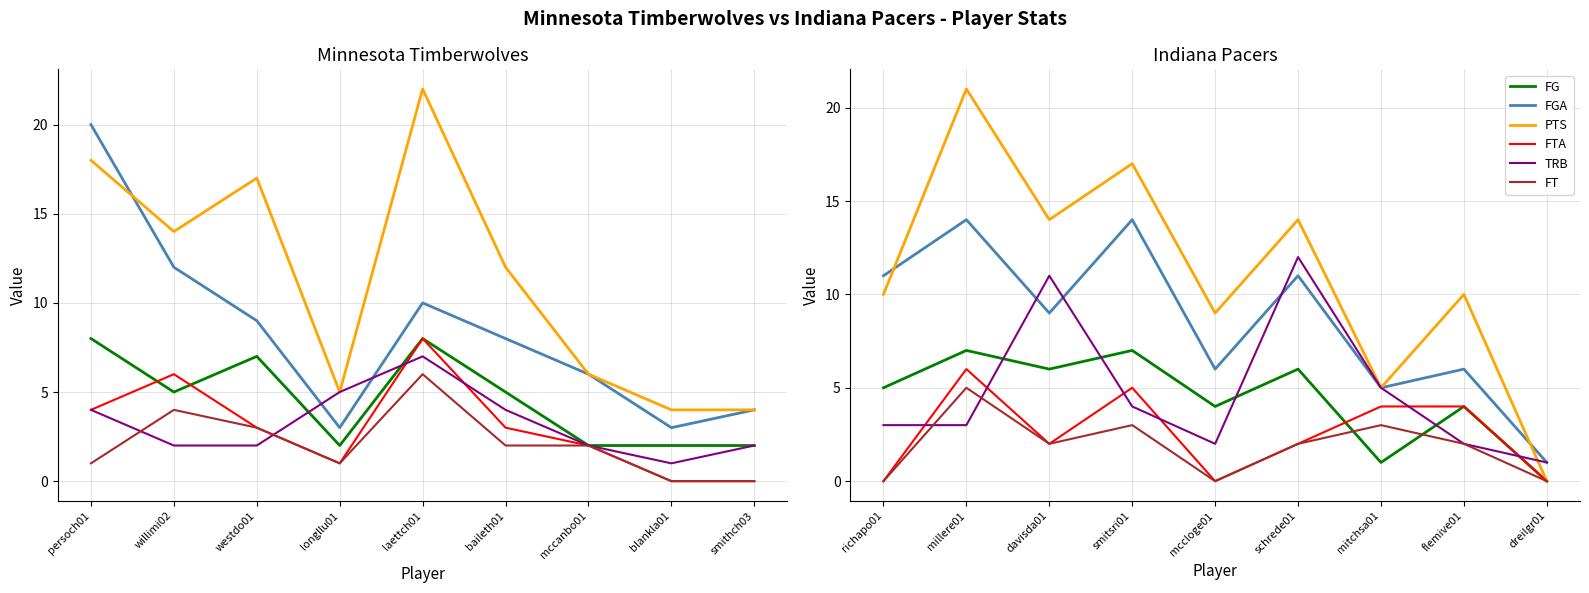

The value of FTA at richapo01 is 3. True or false?

False